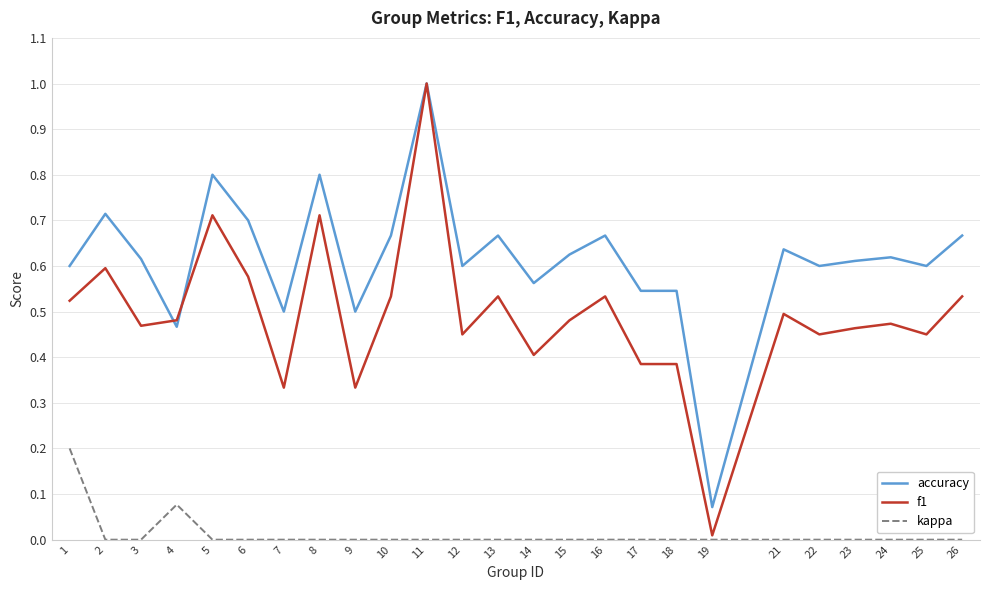

True or false: kappa has a value of 0.1 at 26.

False